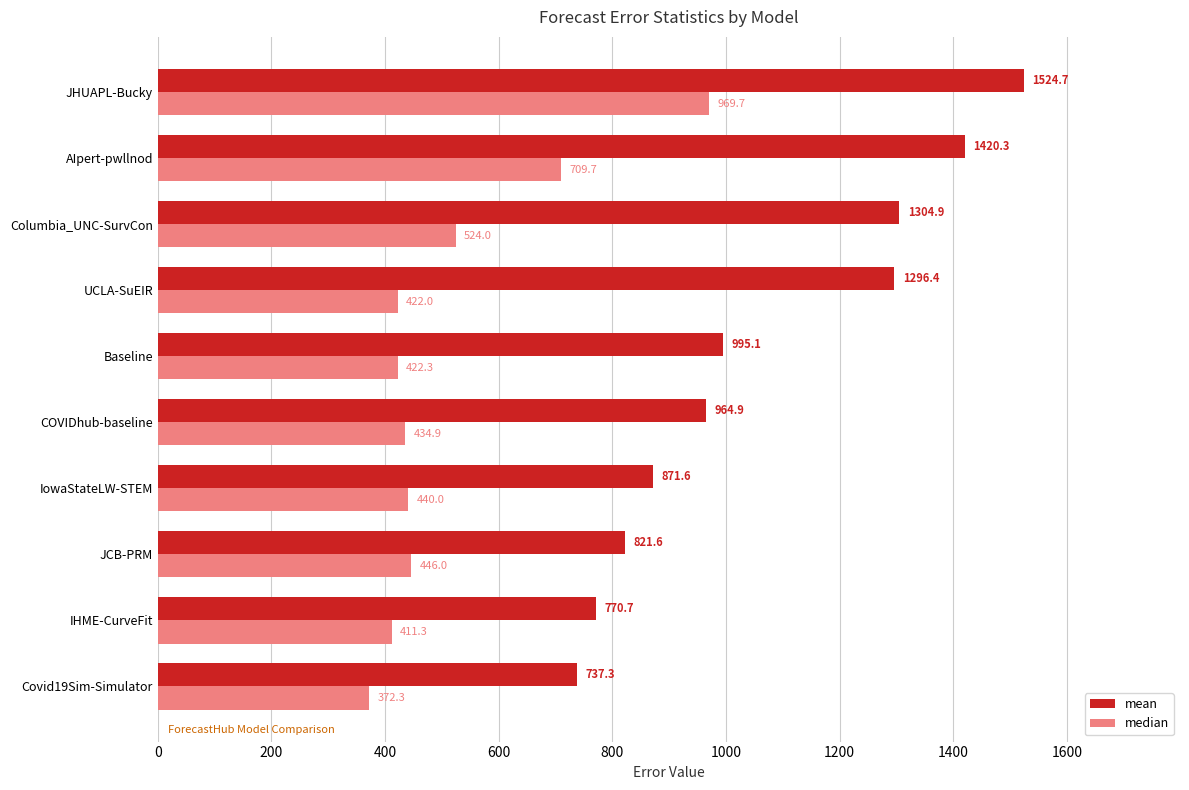

Which series has the largest total across all categories?

mean